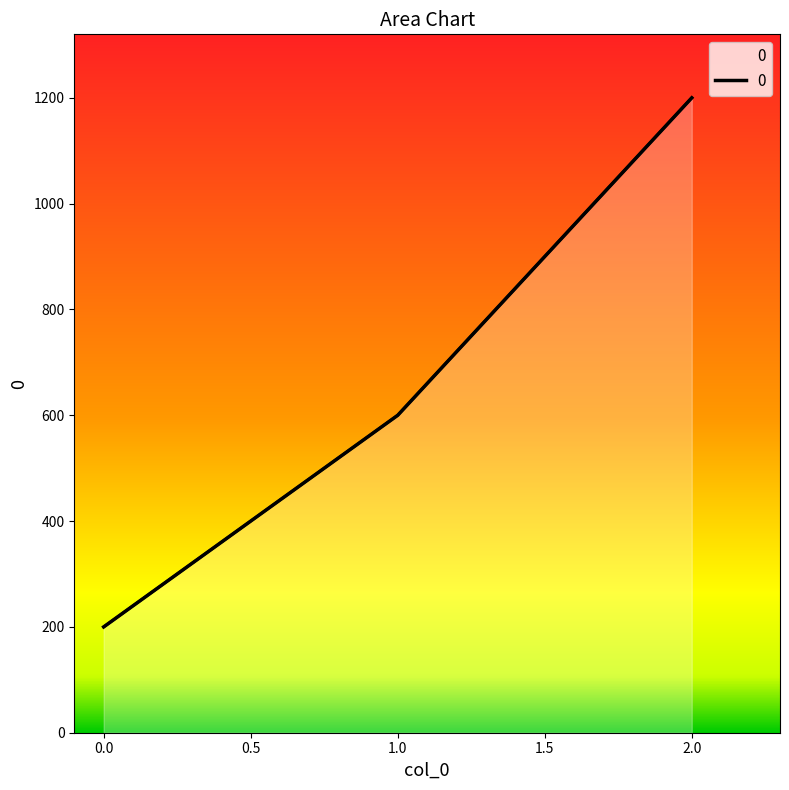

Count the number of values greater than 600.

1